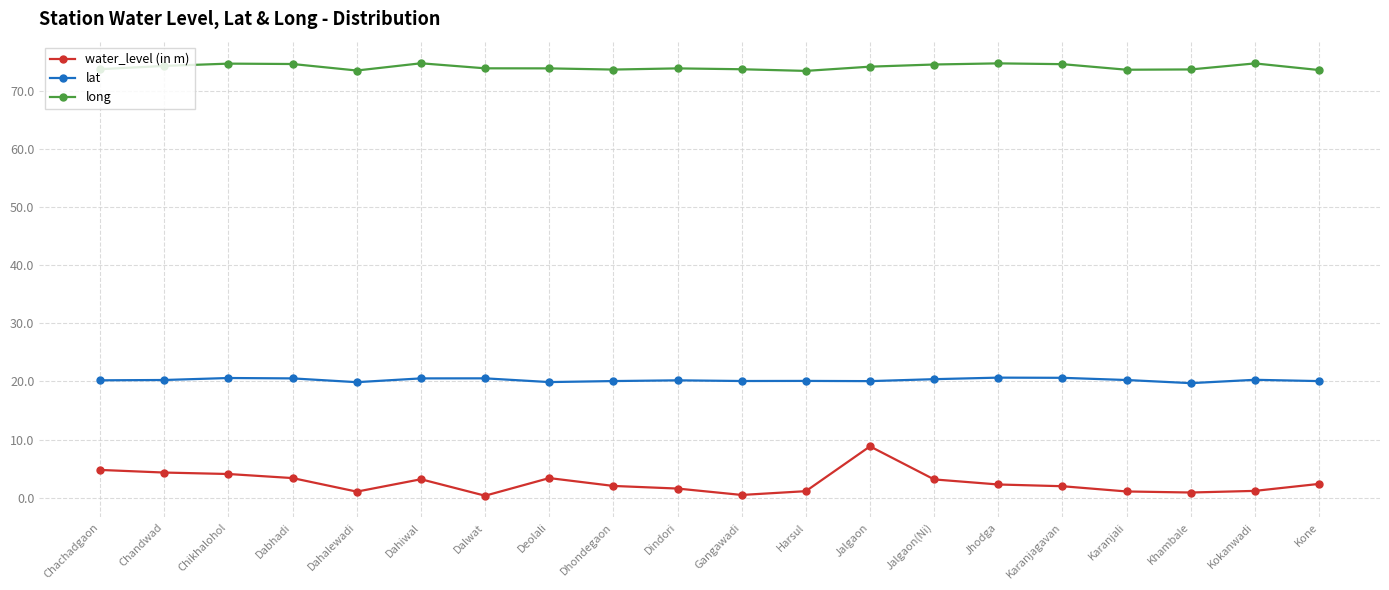

True or false: long and lat intersect in this chart.

False